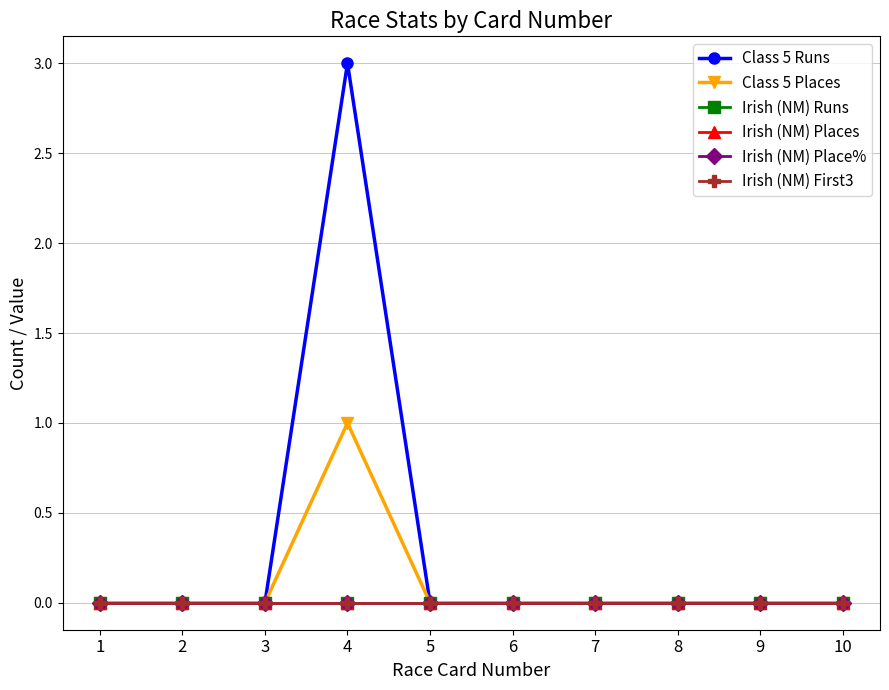

Is this an area chart (filled region under the line)?

No